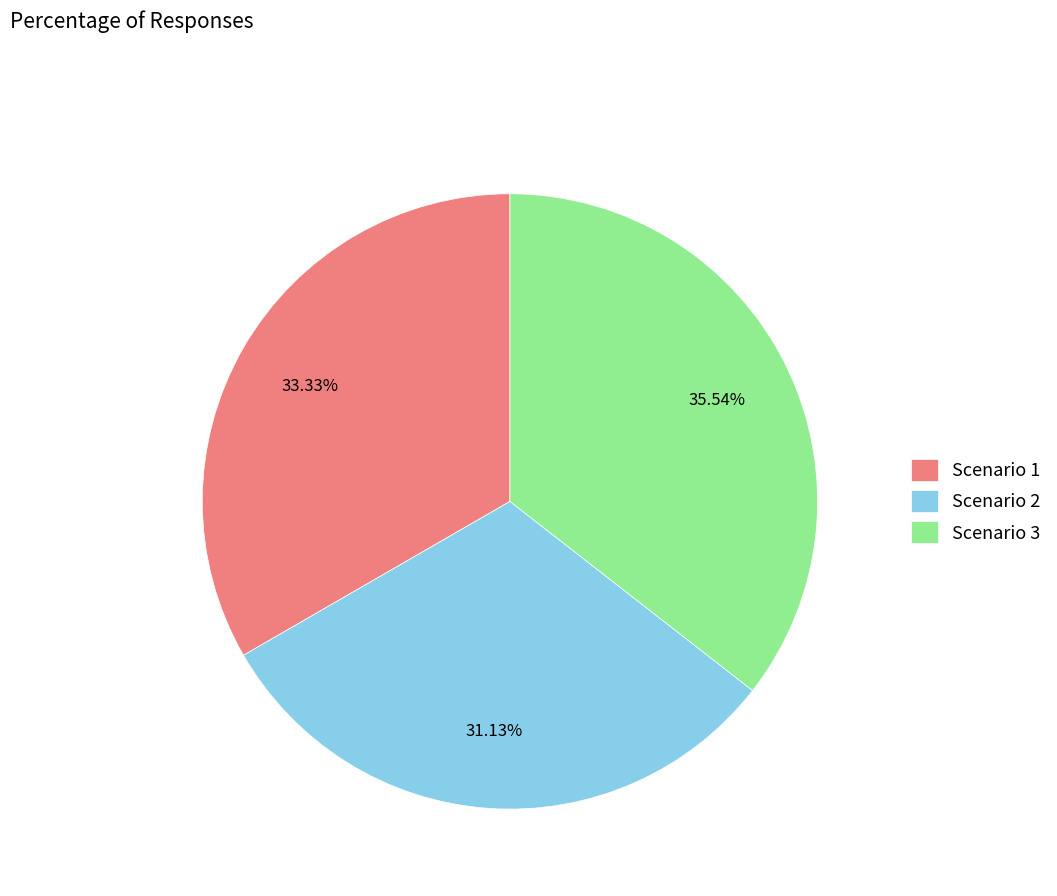

Is there any slice that represents more than half of the pie?

No